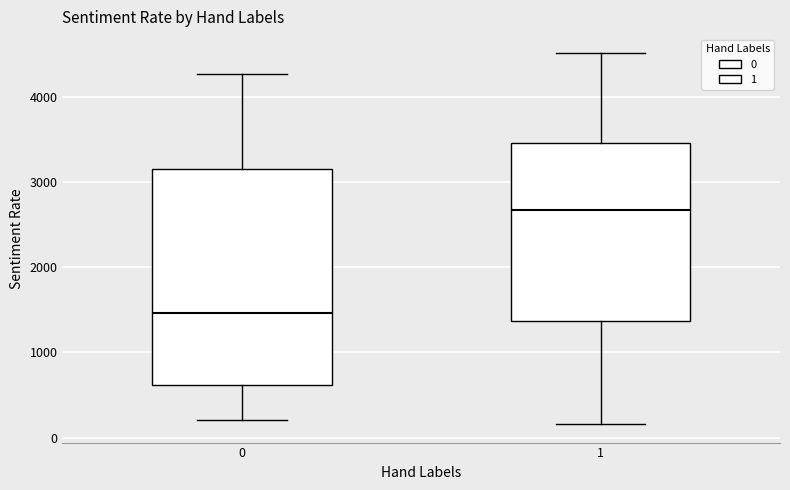

Reading left to right, read every box against the y-axis: the position of its median line, the range the box covers, and the ends of its whiskers. The values are not printed on the chart, so give them approximately, as read against the axis.

0: median 1500, box 600 to 3200, whiskers 200 to 4300
1: median 2700, box 1400 to 3500, whiskers 200 to 4500